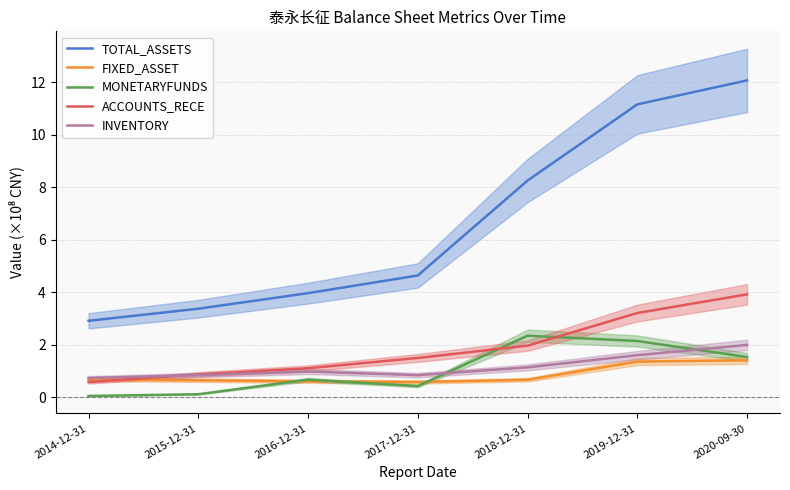

Reading left to right, transcribe all the data shown in this chart.

TOTAL_ASSETS: 2.9	3.4	4.0	4.6	8.3	11.2	12.1
FIXED_ASSET: 0.7	0.7	0.6	0.6	0.7	1.4	1.4
MONETARYFUNDS: 0.1	0.1	0.7	0.4	2.3	2.1	1.5
ACCOUNTS_RECE: 0.6	0.9	1.1	1.5	2.0	3.2	3.9
INVENTORY: 0.7	0.8	1.0	0.8	1.1	1.6	2.0